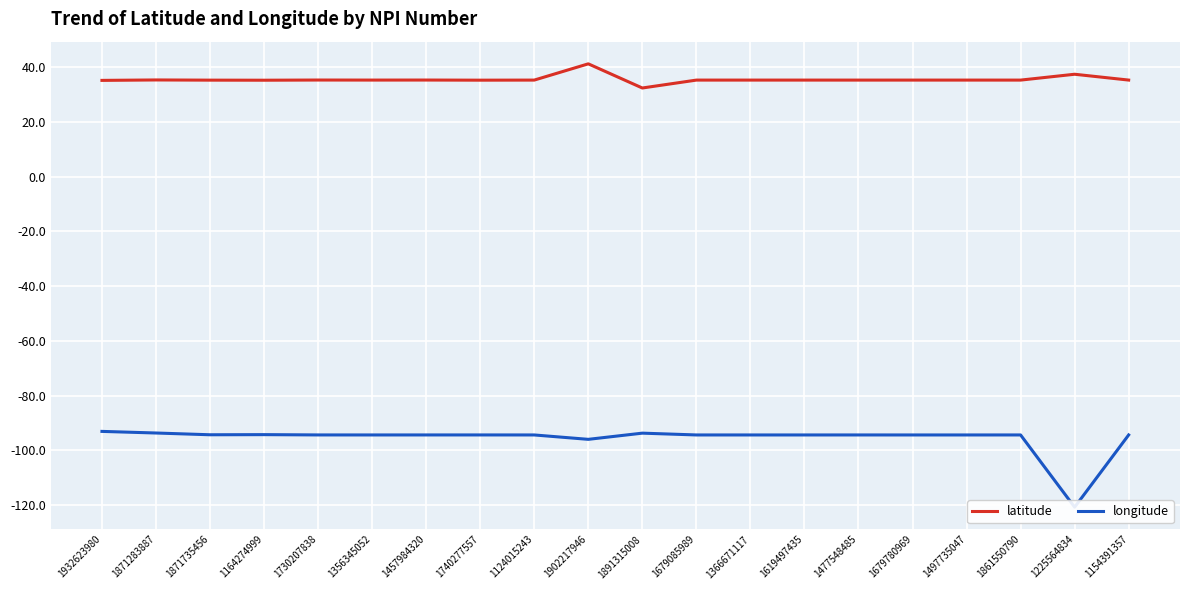

Reading left to right, transcribe all the data shown in this chart.

latitude: 35.3	35.4	35.4	35.3	35.4	35.4	35.4	35.3	35.4	41.3	32.5	35.4	35.4	35.4	35.4	35.4	35.4	35.4	37.5	35.4
longitude: -93.1	-93.7	-94.4	-94.3	-94.4	-94.4	-94.4	-94.4	-94.4	-96.0	-93.8	-94.4	-94.4	-94.4	-94.4	-94.4	-94.4	-94.4	-120.8	-94.4